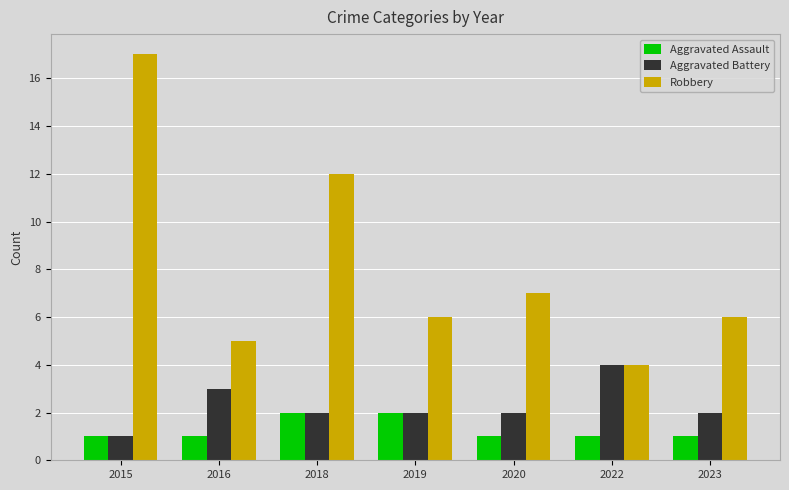

What is the maximum value shown in the chart?

17